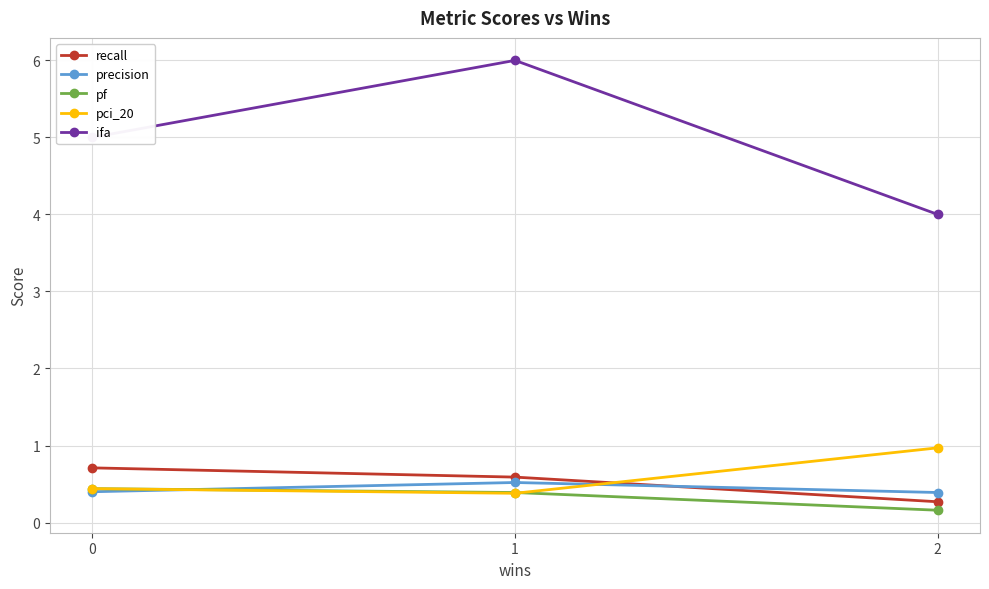

Which series changed the most between 1 and 2?

ifa